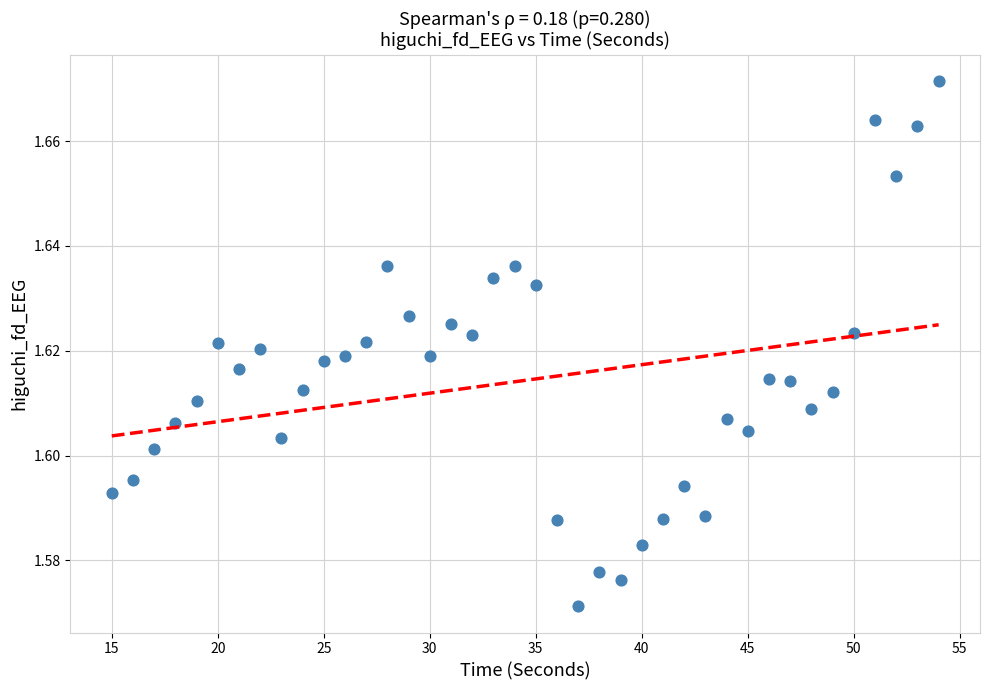

Count the number of points in this scatter plot.

40